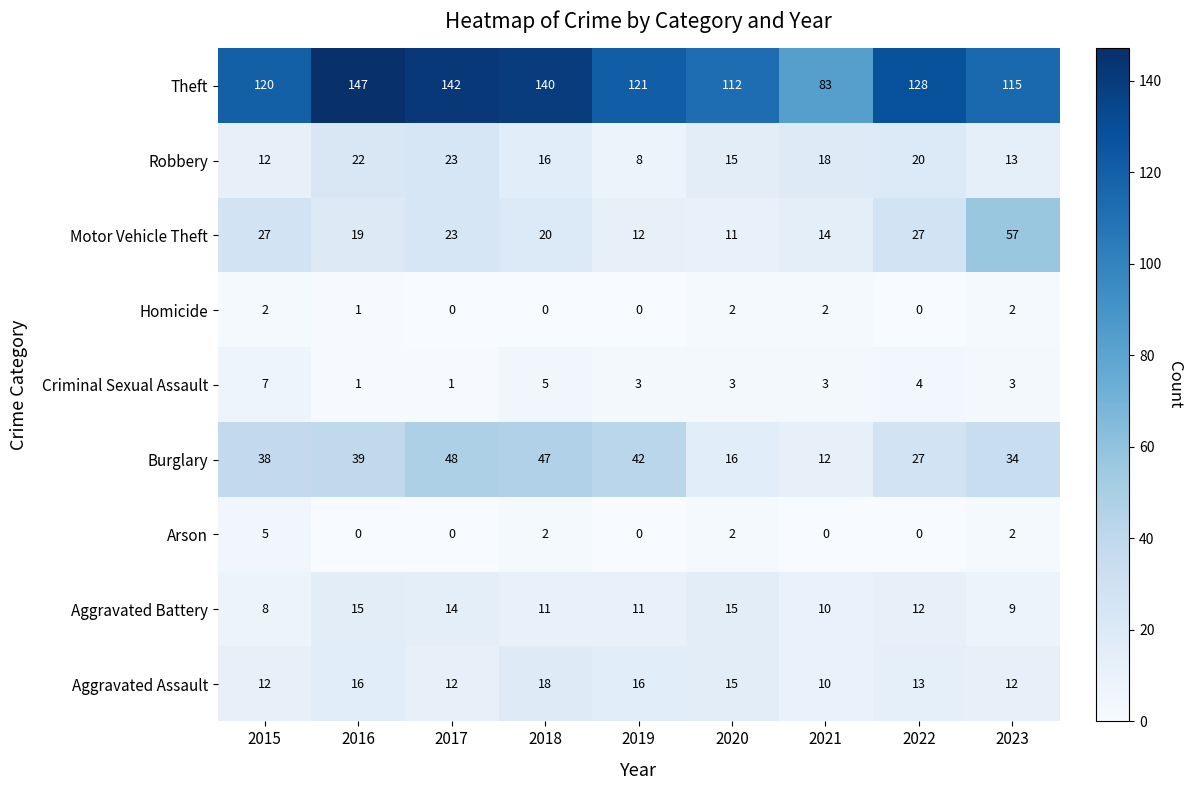

How many data points does each series have?

9